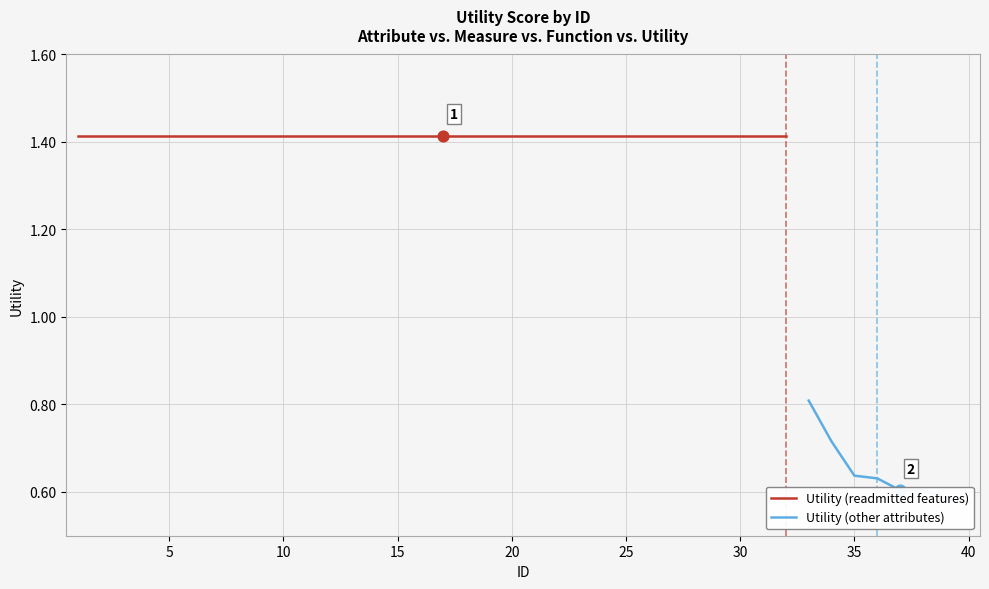

Approximately how many times larger is the value at 12 compared to 23?

1.0